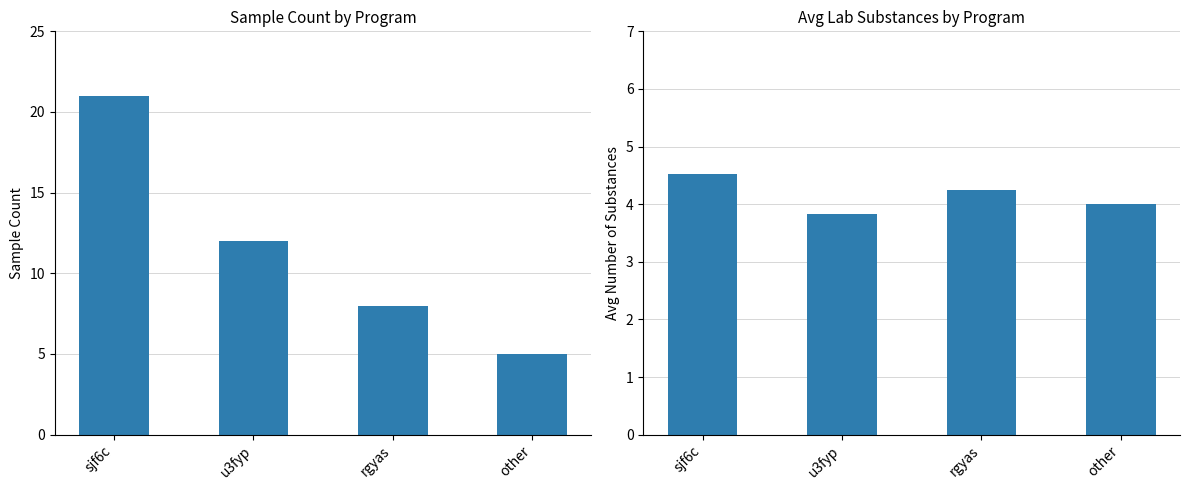

How many data points in avg_lab_num_substances are above 4?

2